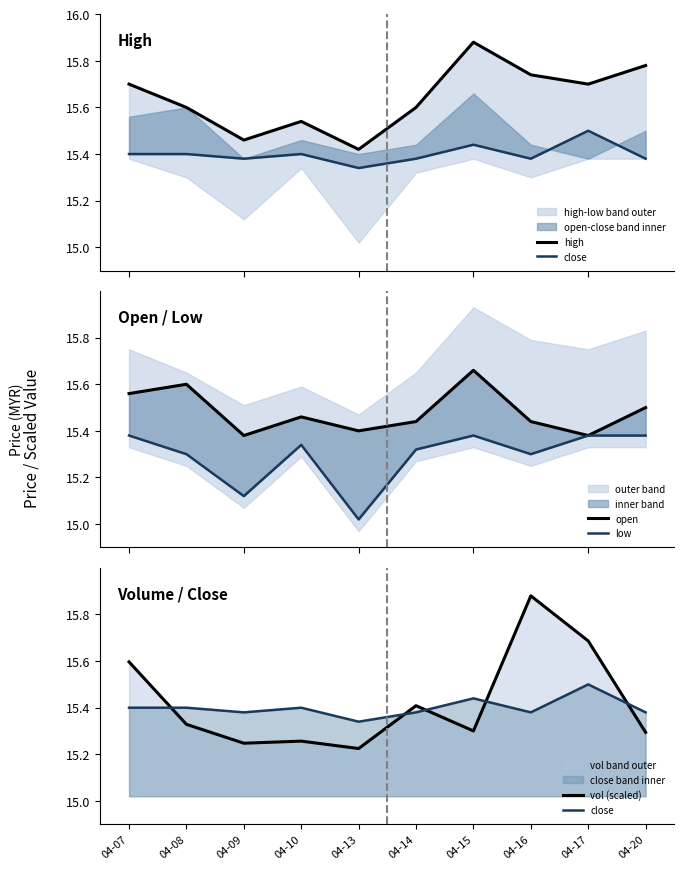

What is the approximate value of low at 04-09?

15.1